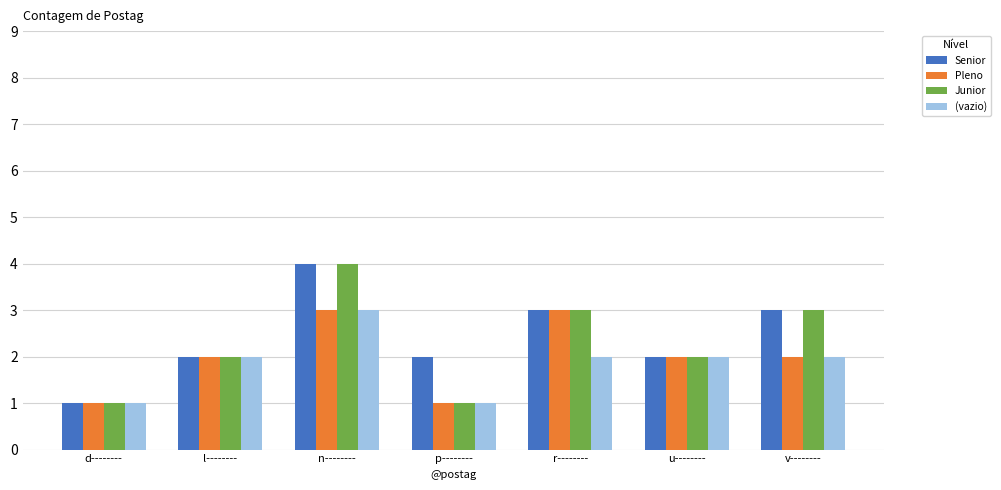

What is the greatest value displayed?

4